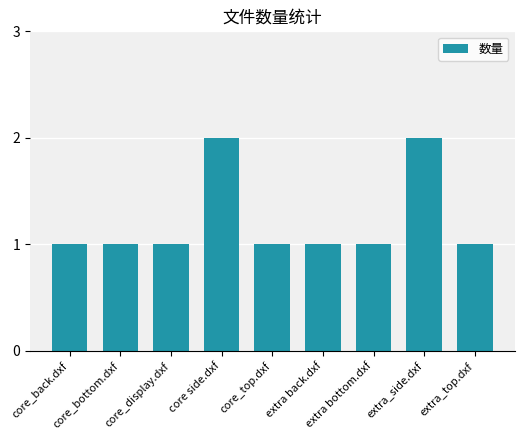

What is the value of the 1st bar from the left?

1